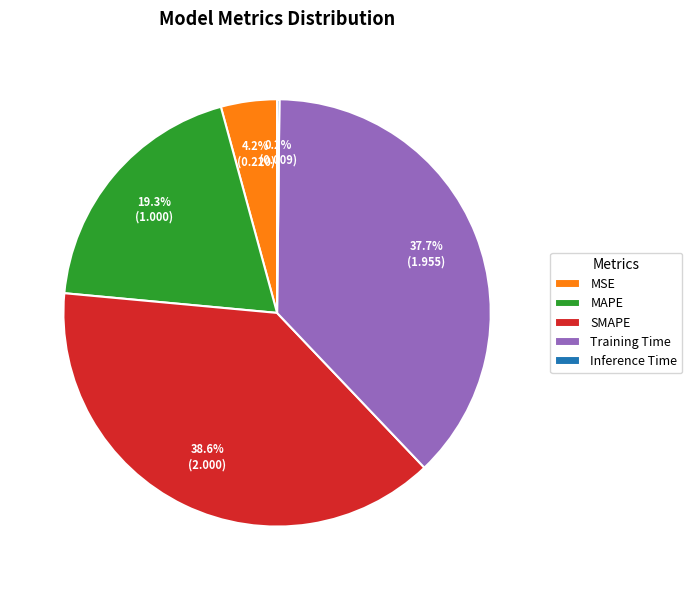

Is there a majority slice in this chart?

No